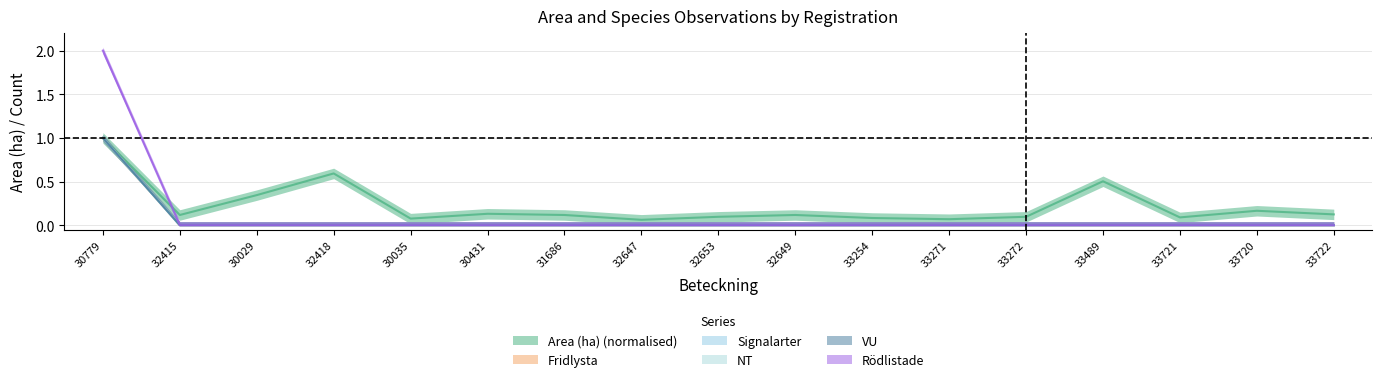

How many VU values are between 0 and 1?

17